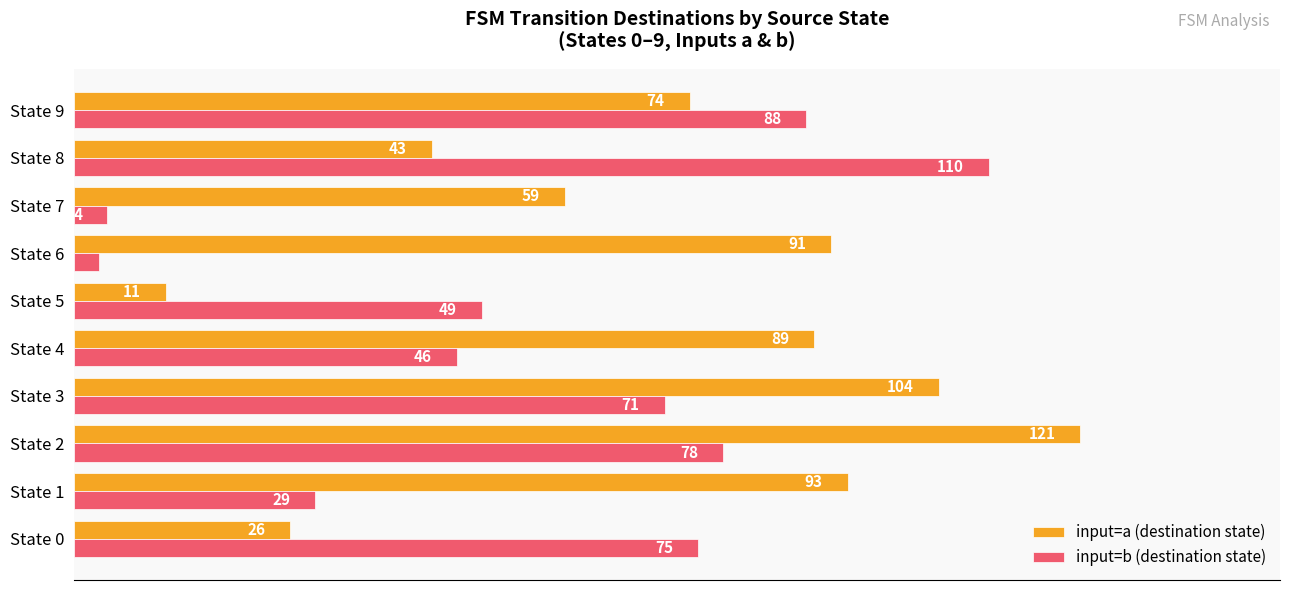

Which series has the widest spread of values?

input=a (destination state)